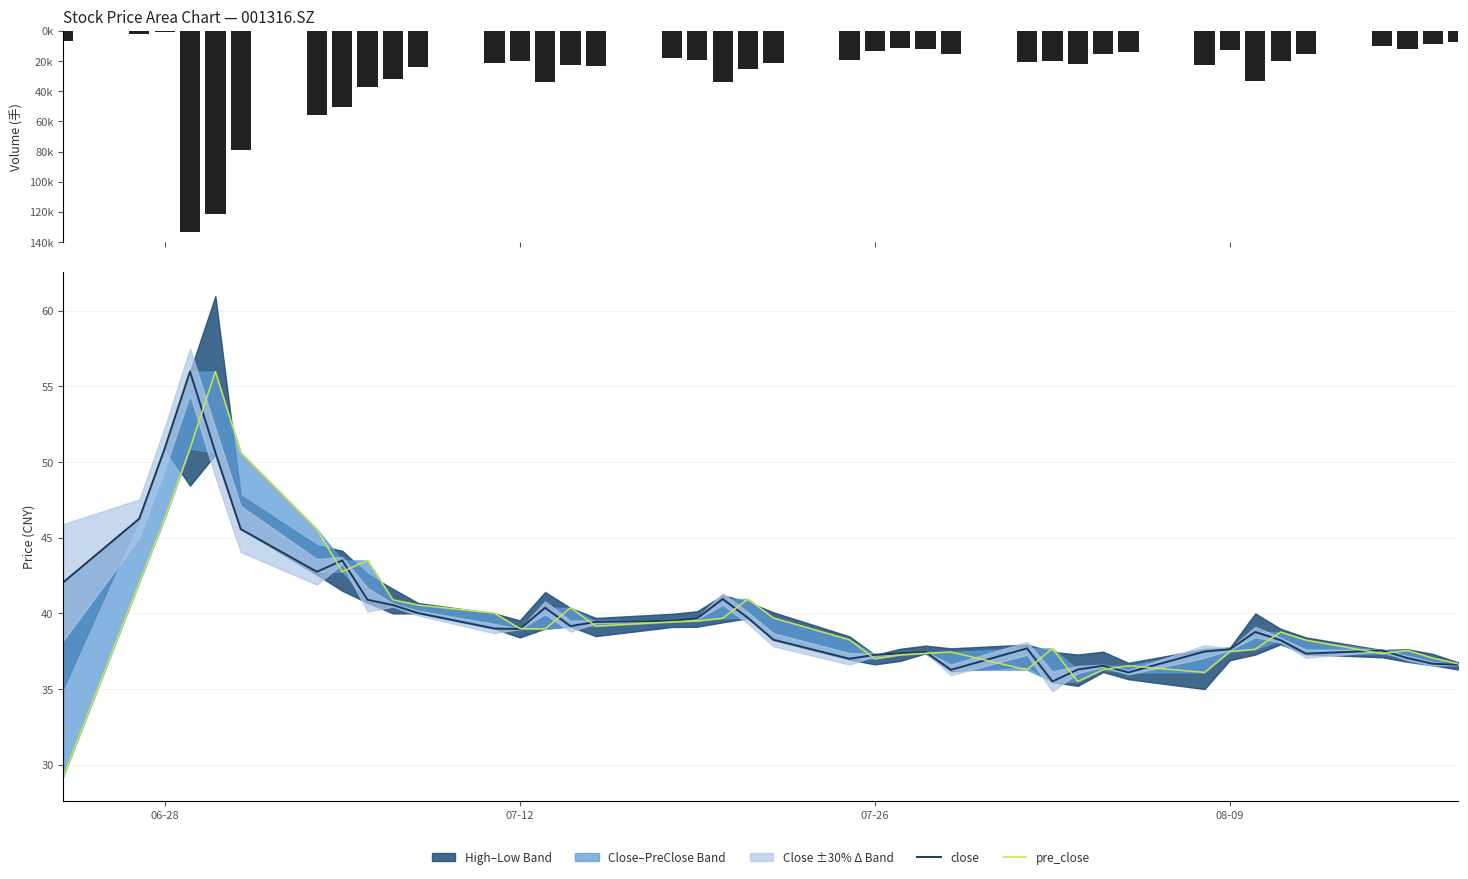

How many data points in pre_close are less than 38?

17